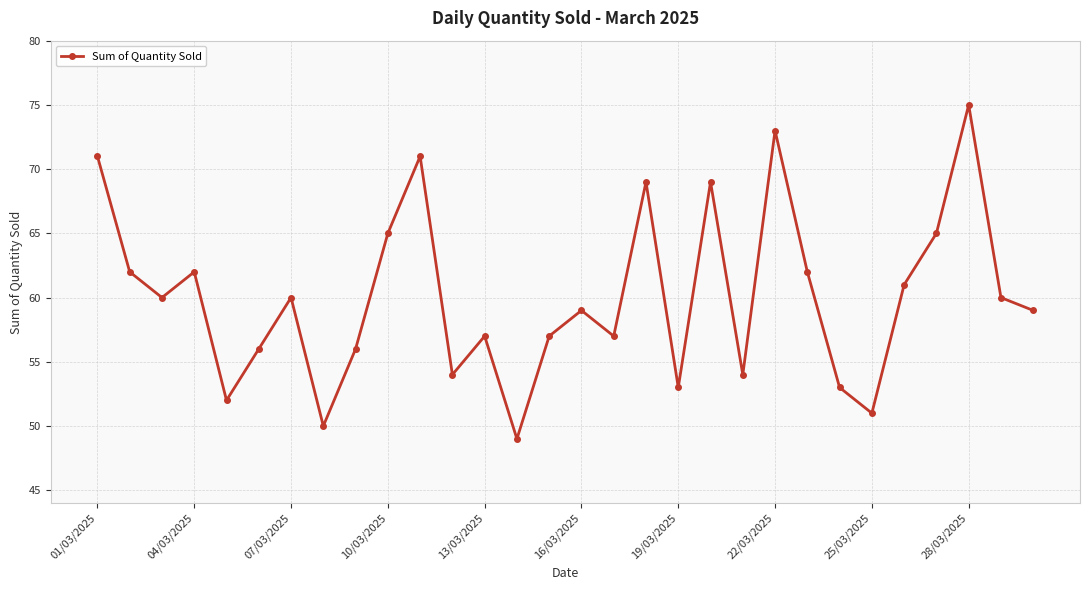

Reading left to right, list all the values displayed in this chart.

71	62	60	62	52	56	60	50	56	65	71	54	57	49	57	59	57	69	53	69	54	73	62	53	51	61	65	75	60	59